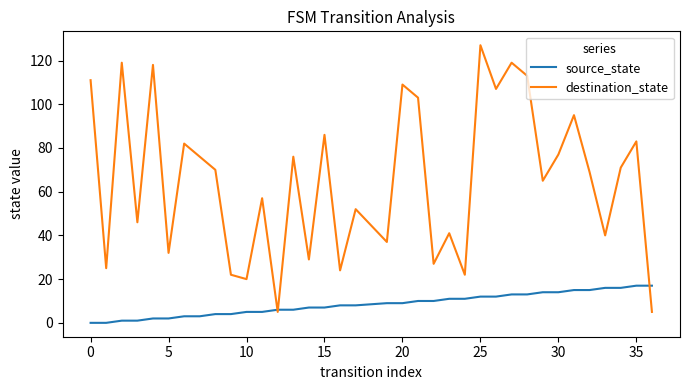

Which series has the widest spread of values?

destination_state